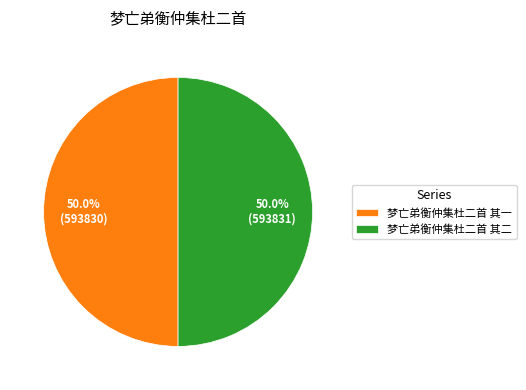

How many segments does this pie chart have?

2